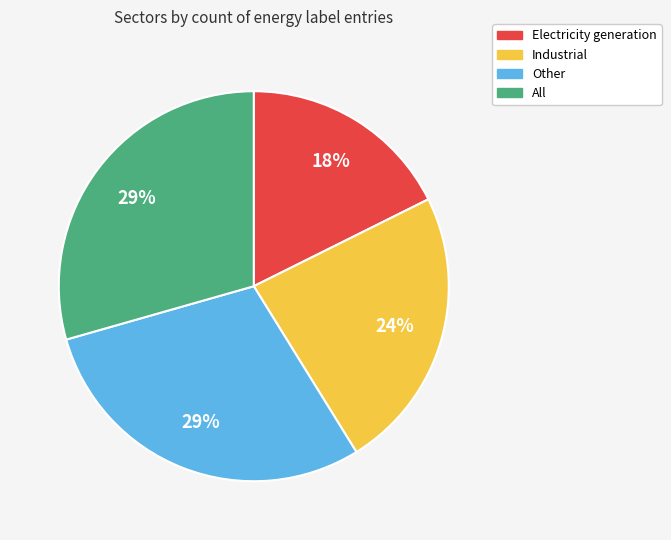

Is there a majority slice in this chart?

No